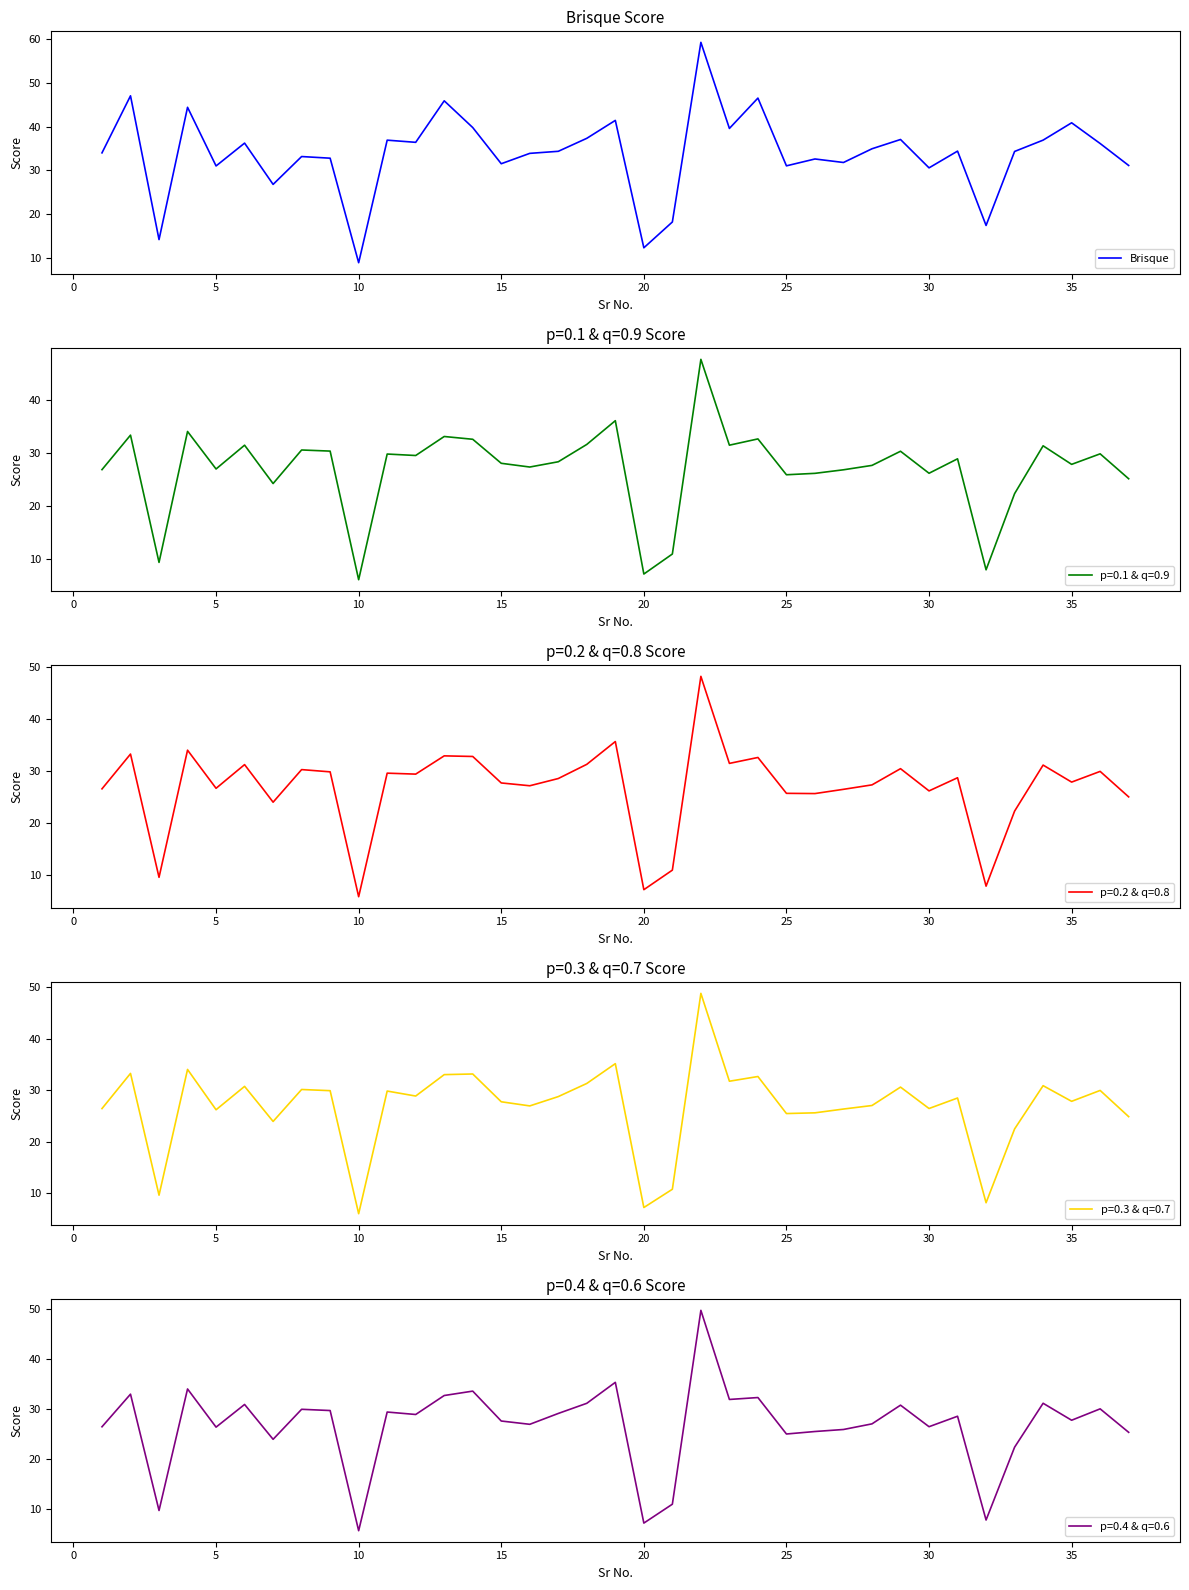

What is the highest value of the Brisque series?

59.3